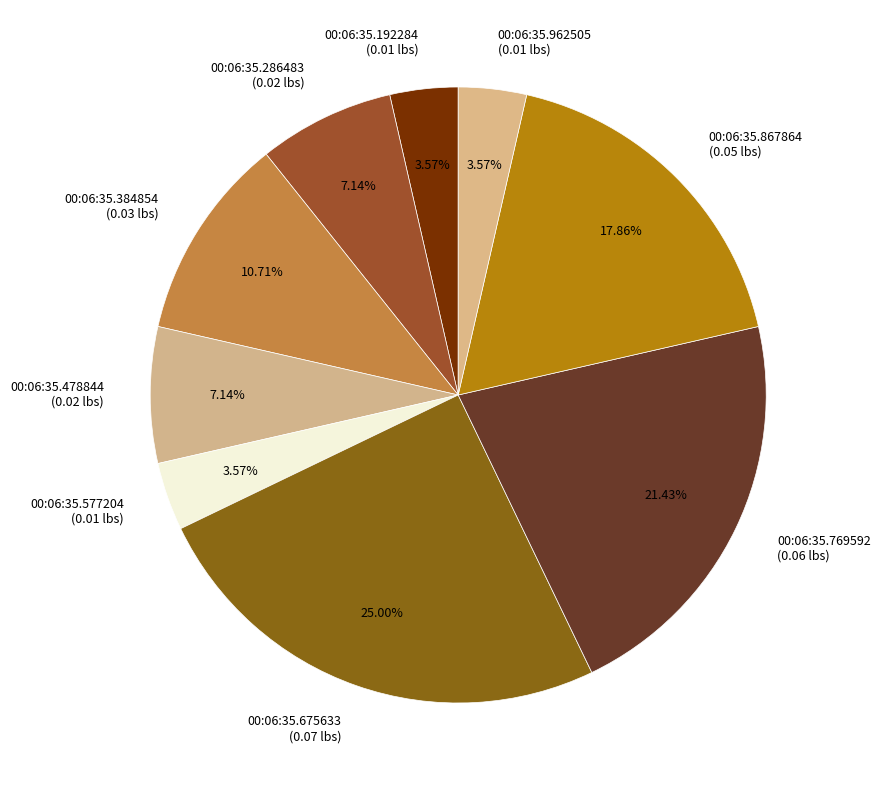

Between 00:06:35.478844 (0.02 lbs) and 00:06:35.384854 (0.03 lbs), which is larger?

00:06:35.384854 (0.03 lbs)